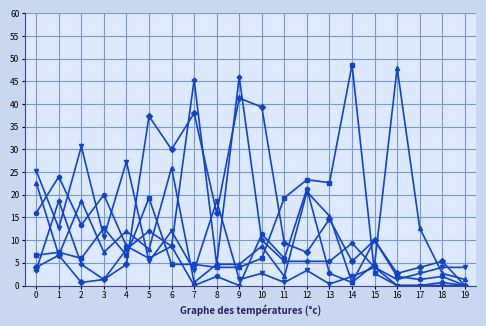

What is the difference between the highest and lowest values at 15?

7.3